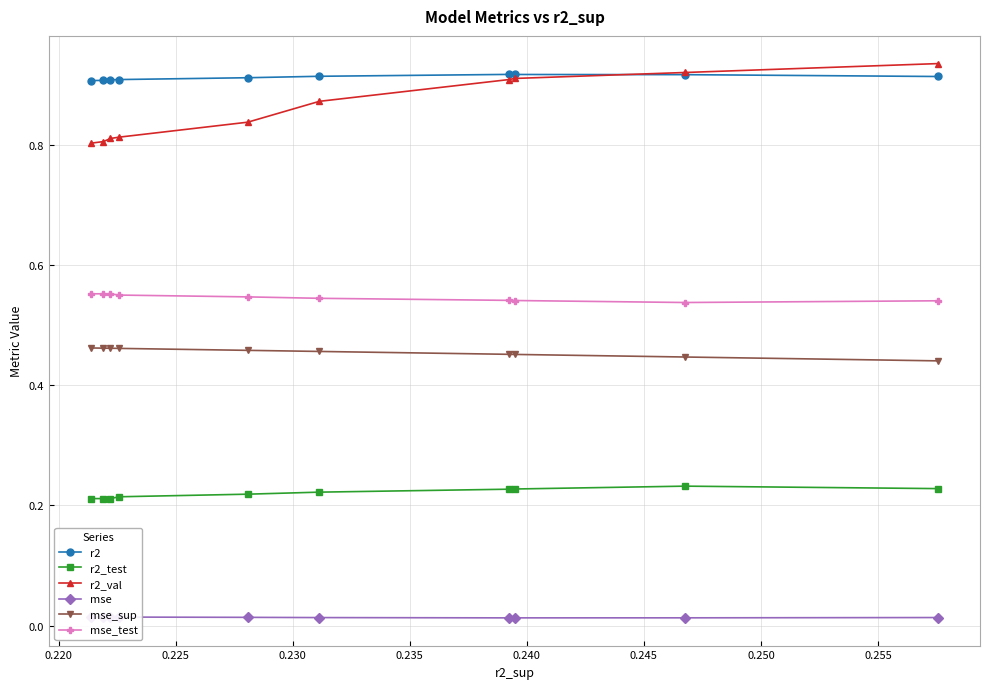

At how many categories does at least one series exceed 0?

10